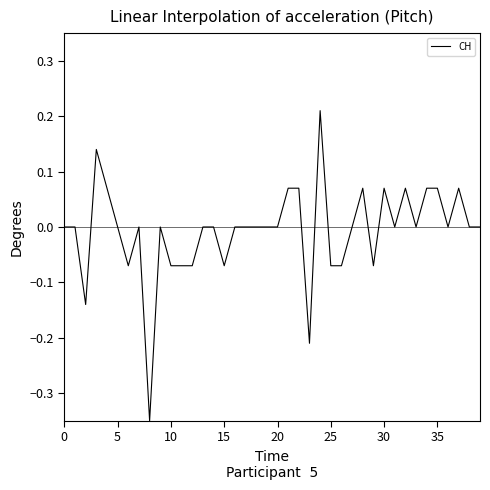

What is the difference between the maximum and minimum values?

0.6